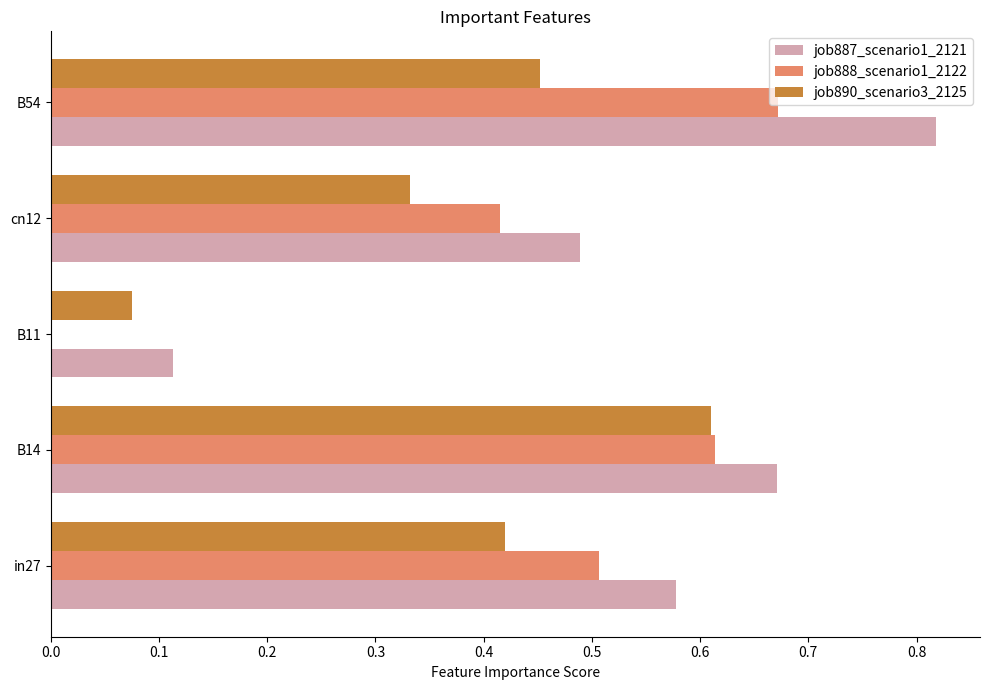

The value of job890_scenario3_2125 at cn12 is 0.1. True or false?

False